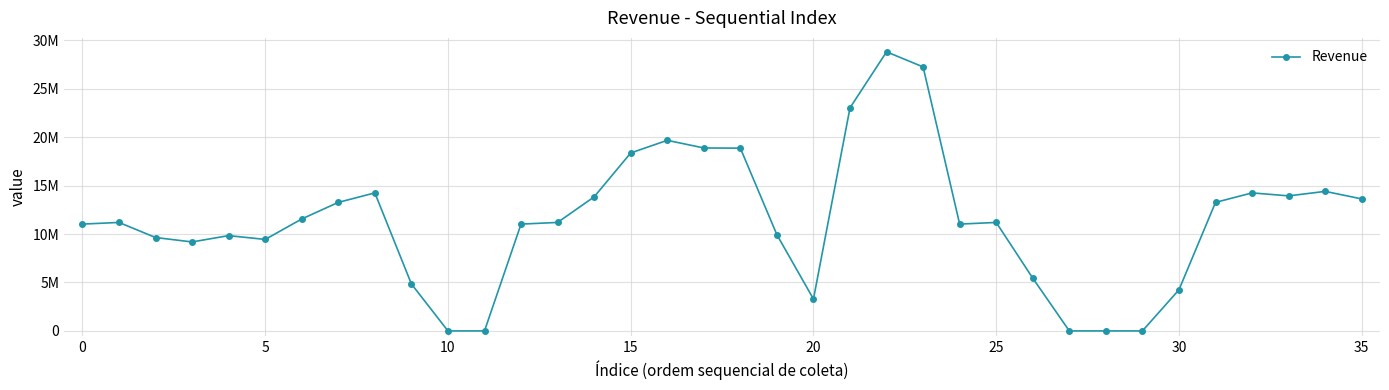

Is this an area chart (filled region under the line)?

No